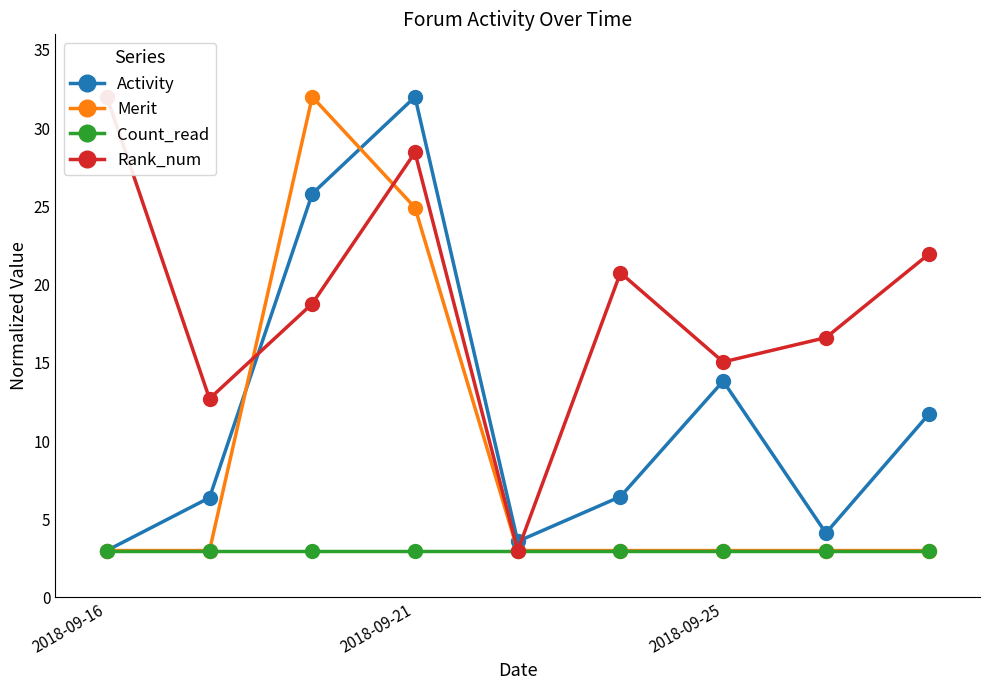

What is the maximum value for Merit?

32.0